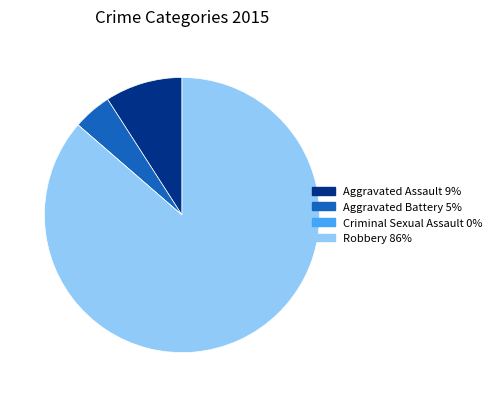

Is it true that Aggravated Battery is 5% of the pie?

True